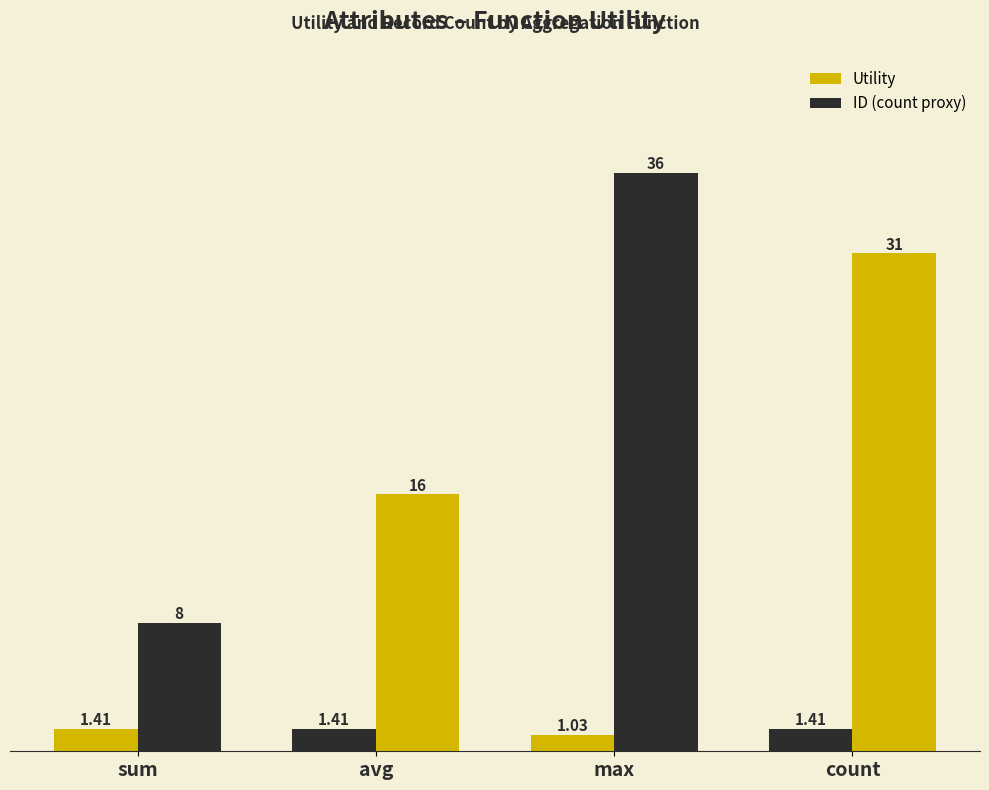

Reading right to left, what are all the values shown in this chart?

Utility: 1.4	1.0	1.4	1.4
ID (count proxy): 31.0	36.0	16.0	8.0